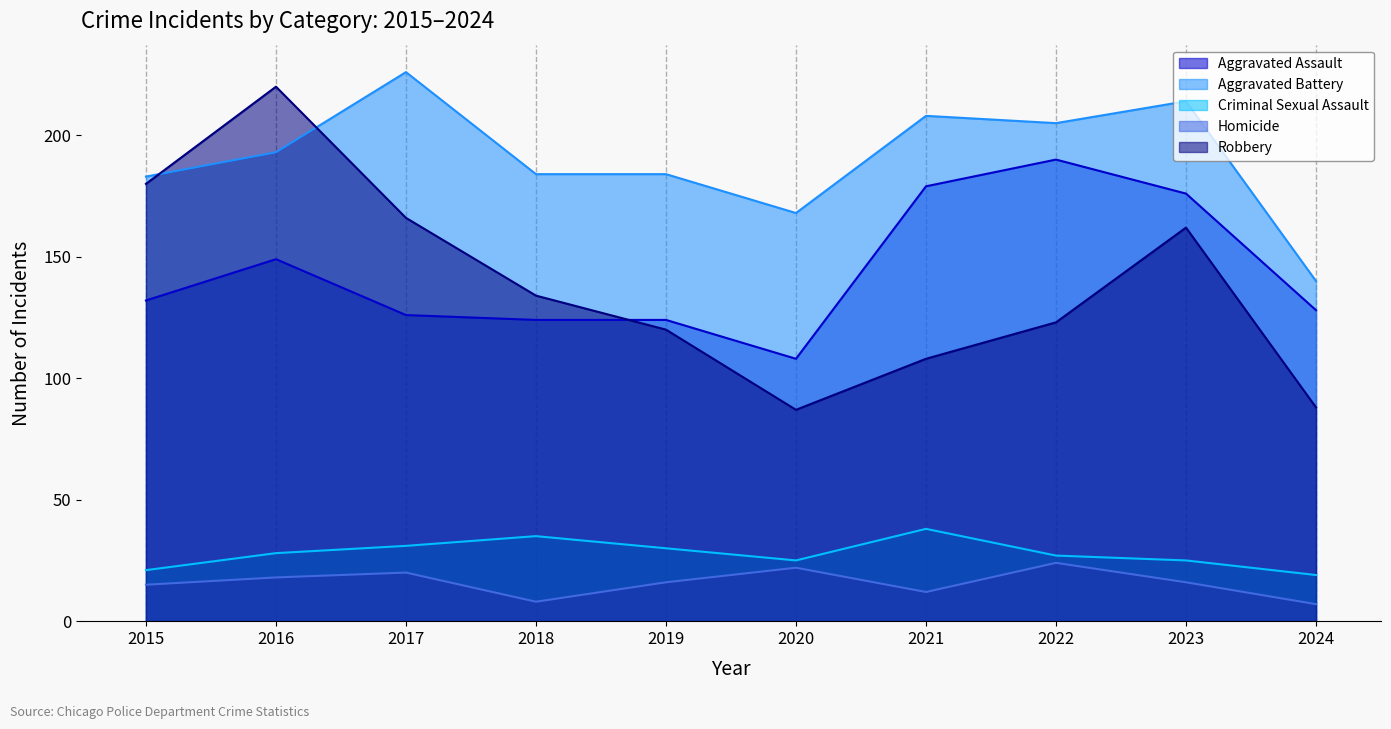

What is the value of the Homicide point at the 8th from the left?

24